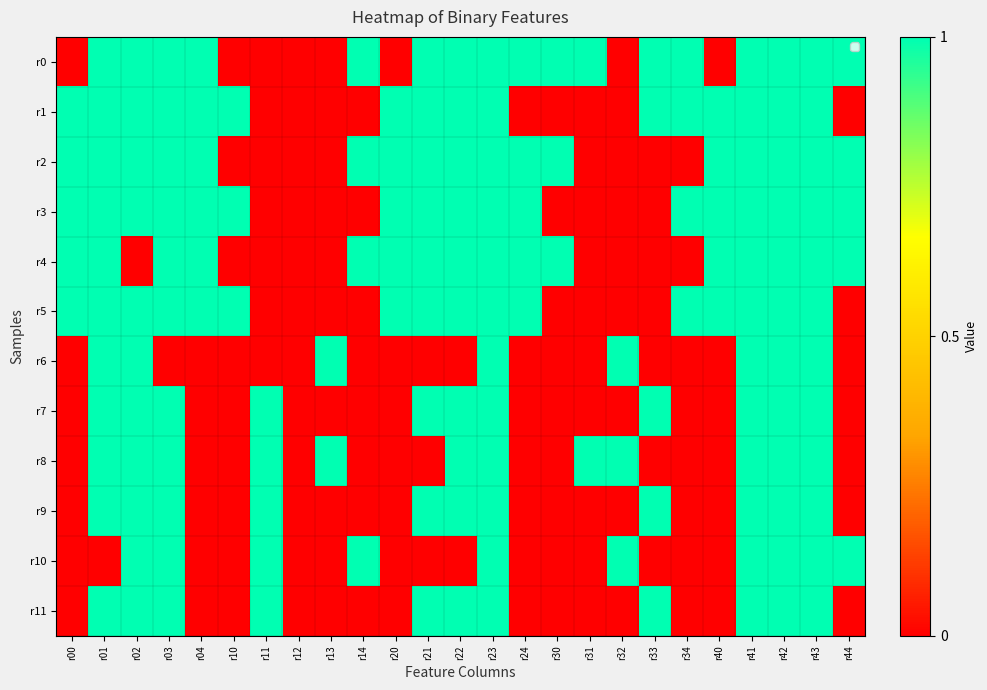

How many data points does each series have?

25